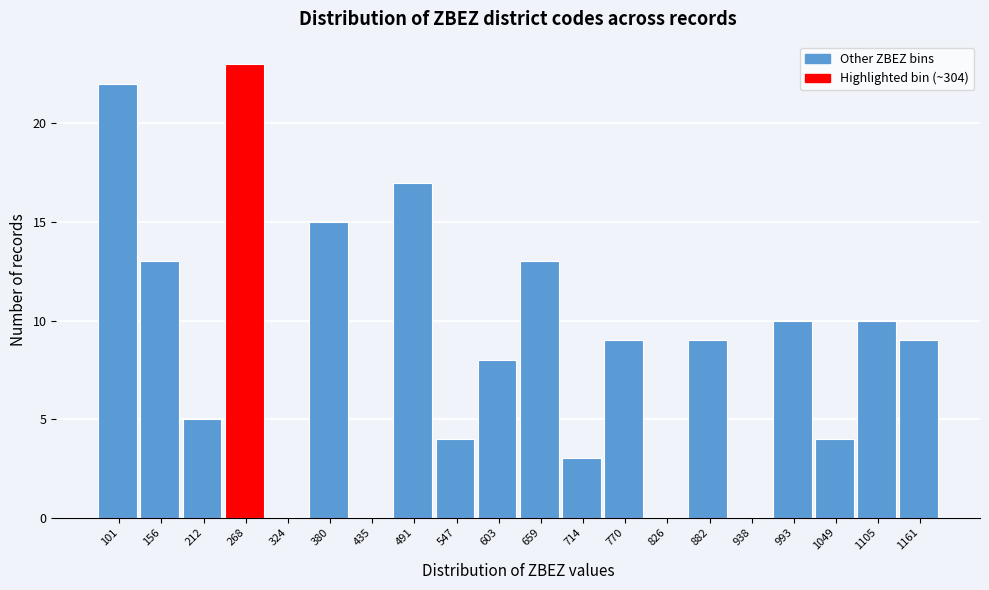

What is the sum of the values at 1161 and 380?

24